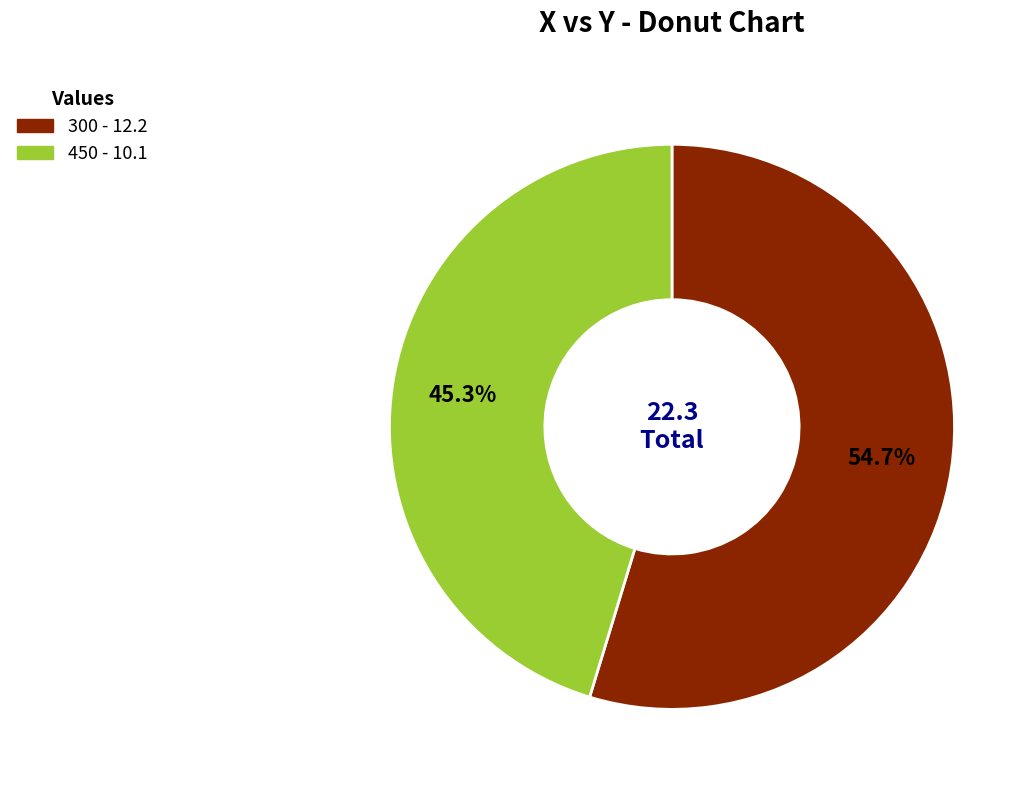

Which has a higher value, 300 or 450?

300